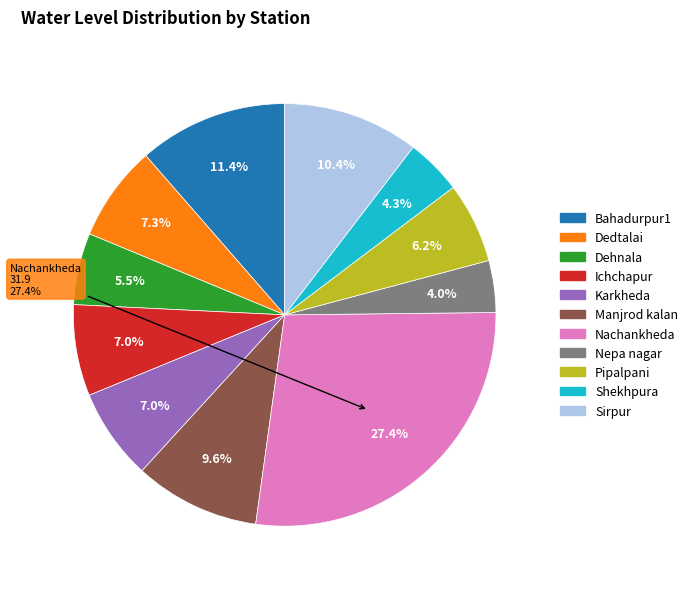

Is the sum of Manjrod kalan and Ichchapur greater than half?

No